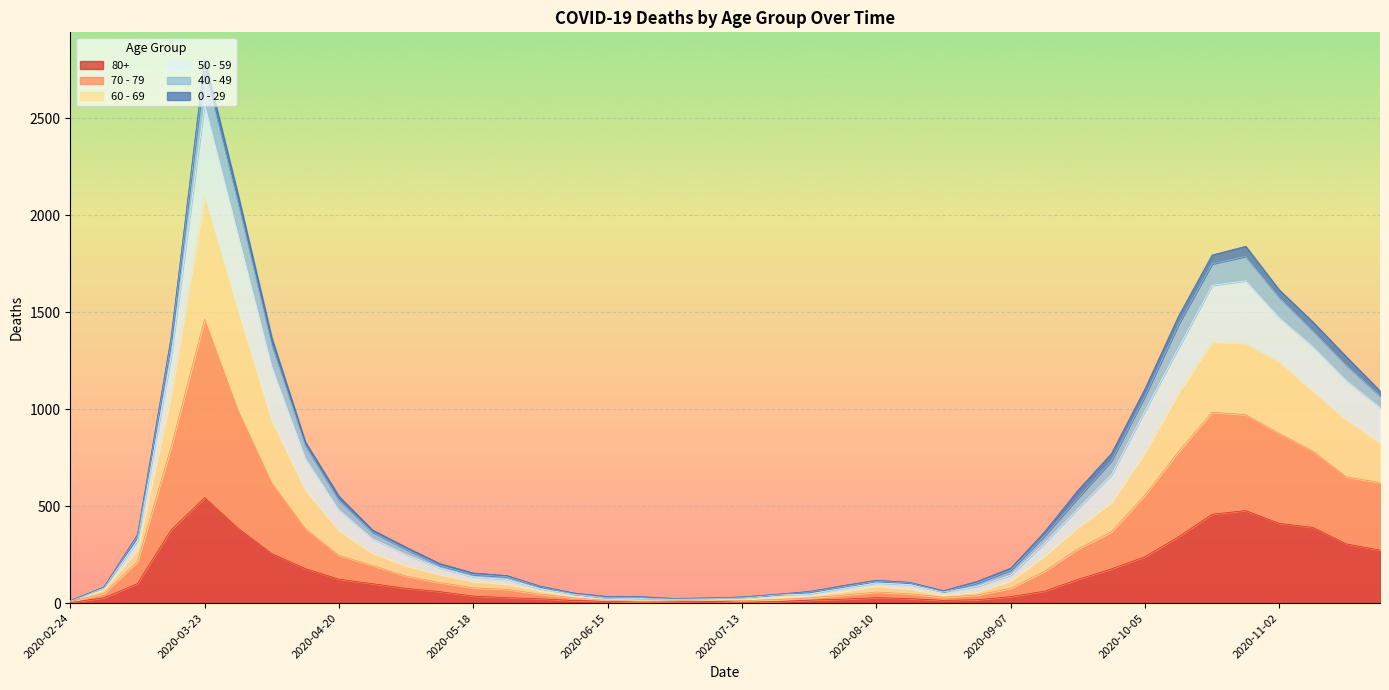

At how many categories does at least one series exceed 1946?

2